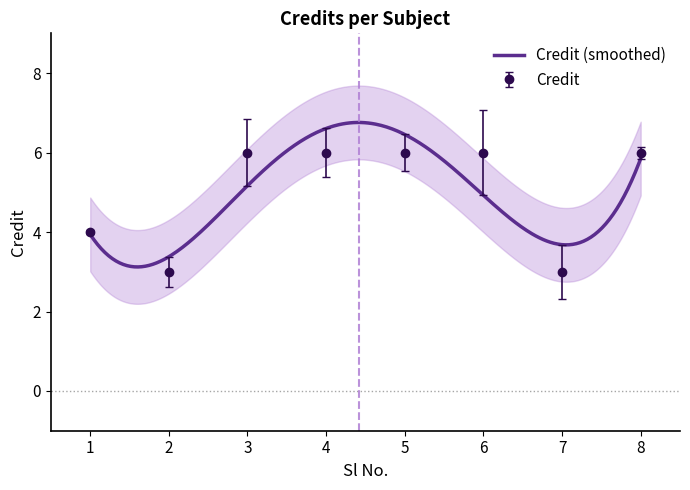

Reading left to right, what are all the values shown in this chart?

1=4	2=3	3=6	4=6	5=6	6=6	7=3	8=6